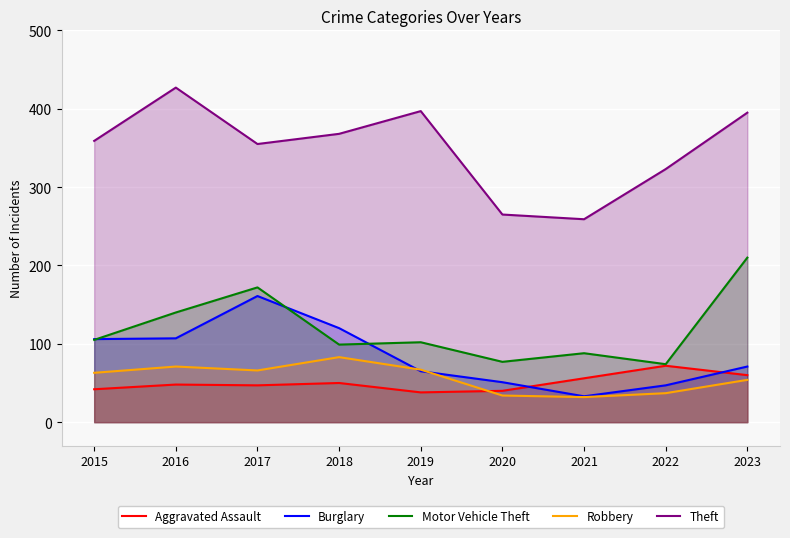

The value of Robbery at 2023 is 91. True or false?

False